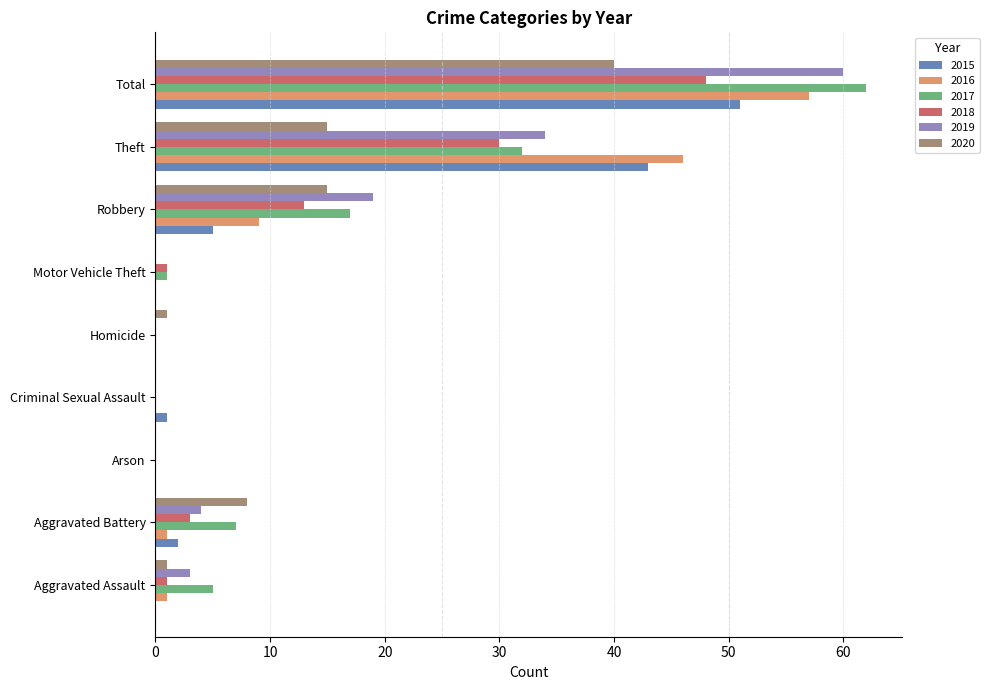

At which label does 2016 reach its peak?

Total